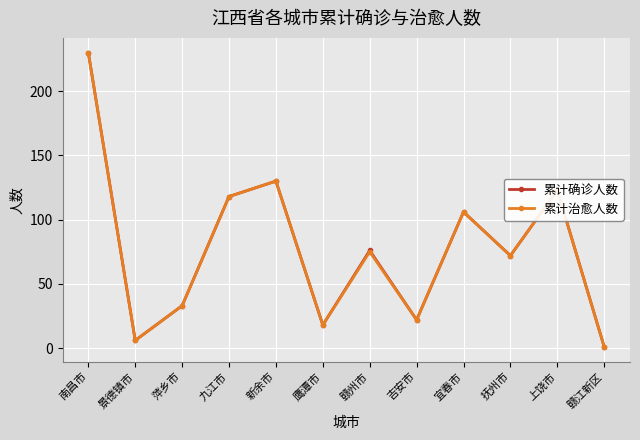

Is it true that 累计确诊人数 equals 1 at 赣江新区?

True